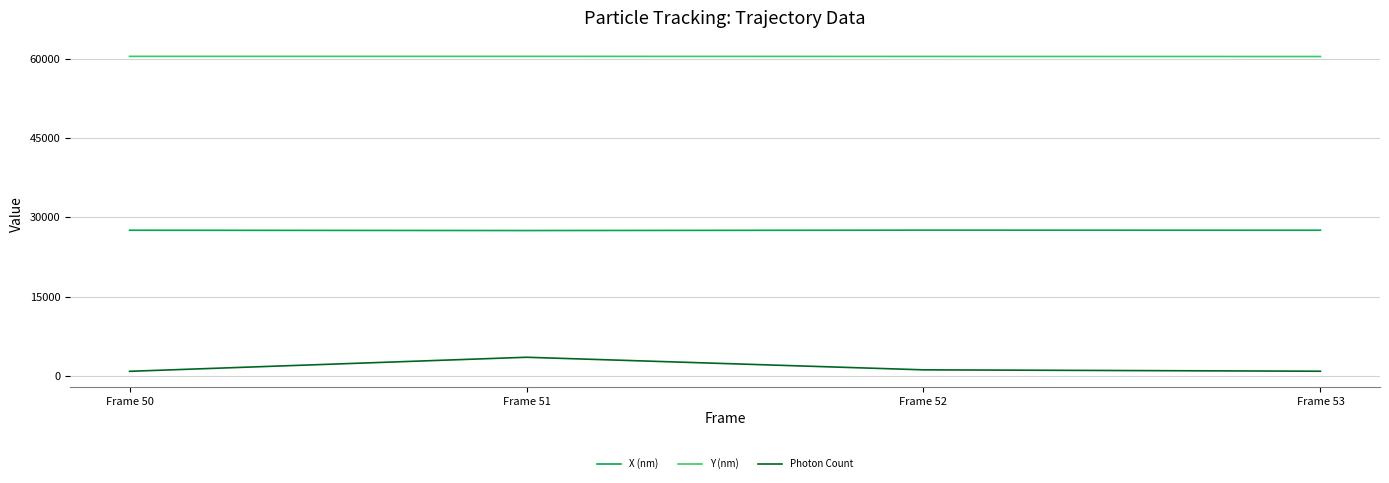

Is it true that Y (nm) equals 86366.7 at Frame 51?

False